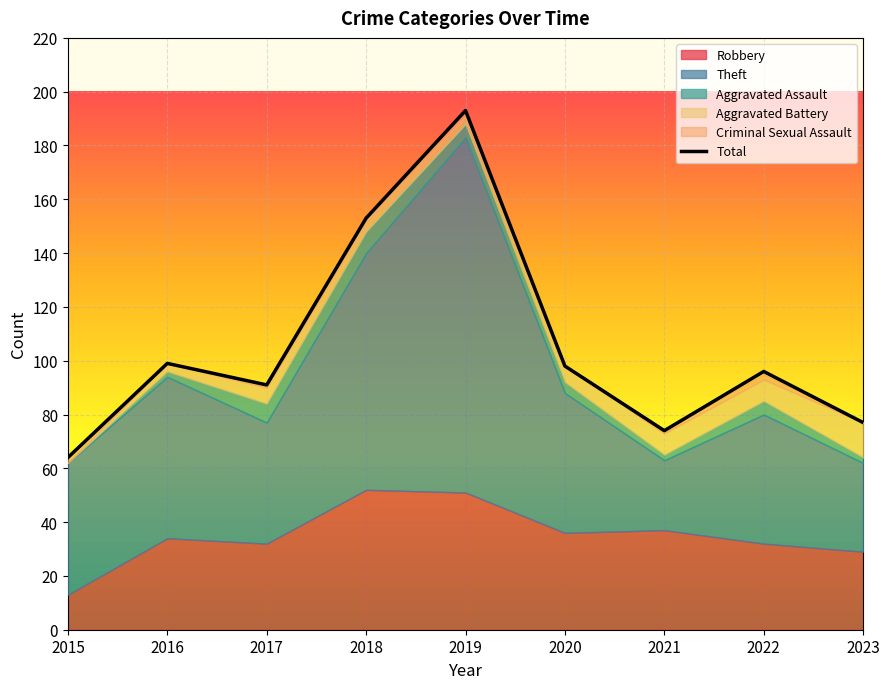

True or false: the data has more than 2 interior local peaks.

True